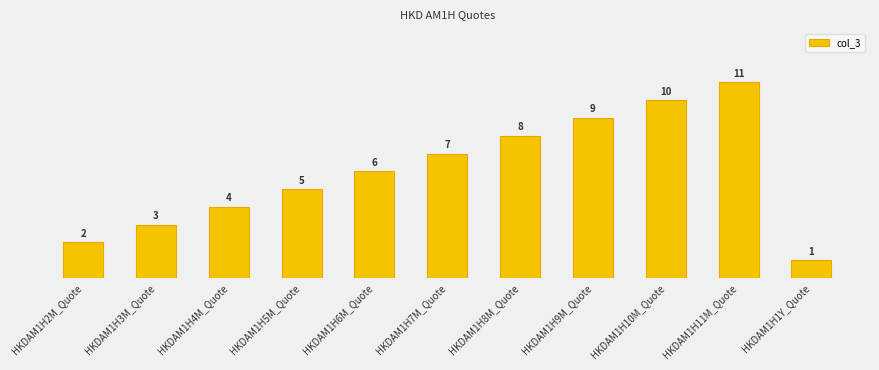

Does the chart contain stacked bars?

No